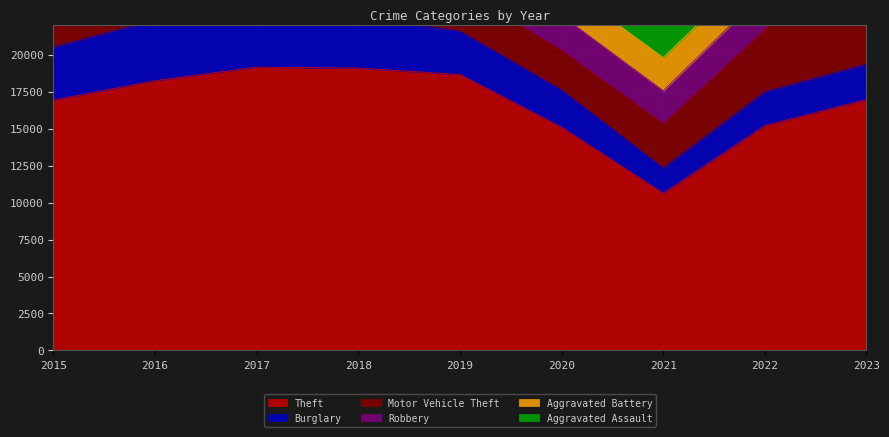

At which label is Motor Vehicle Theft closest to 6195?

2022